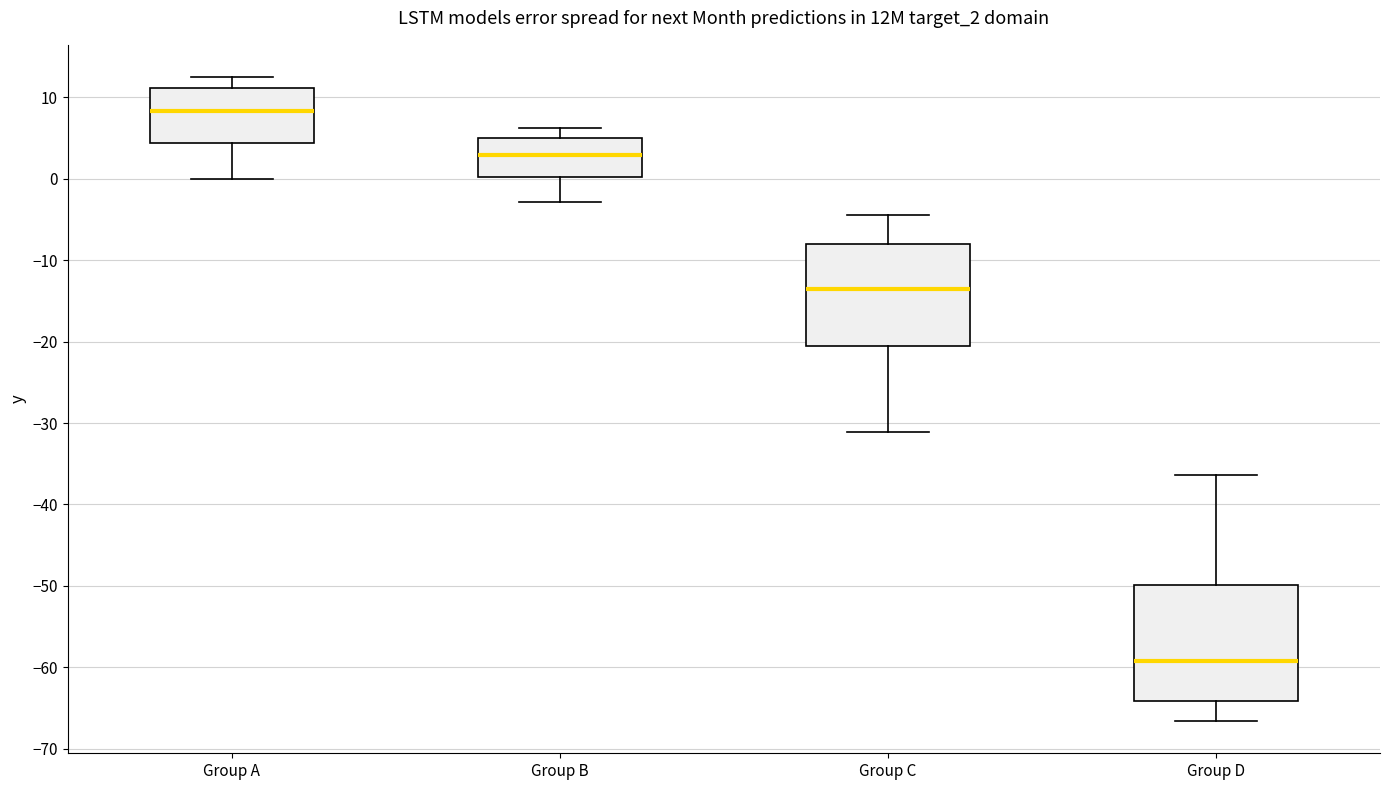

Which box is the tallest, from its lower edge to its upper edge?

Group D